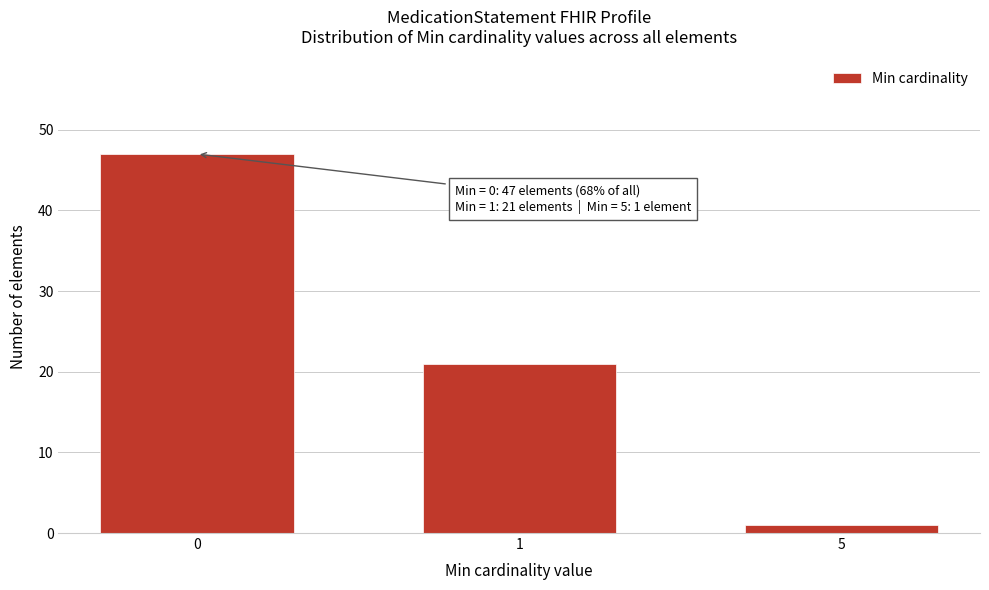

Reading left to right, transcribe all the data shown in this chart.

0=47	1=21	5=1